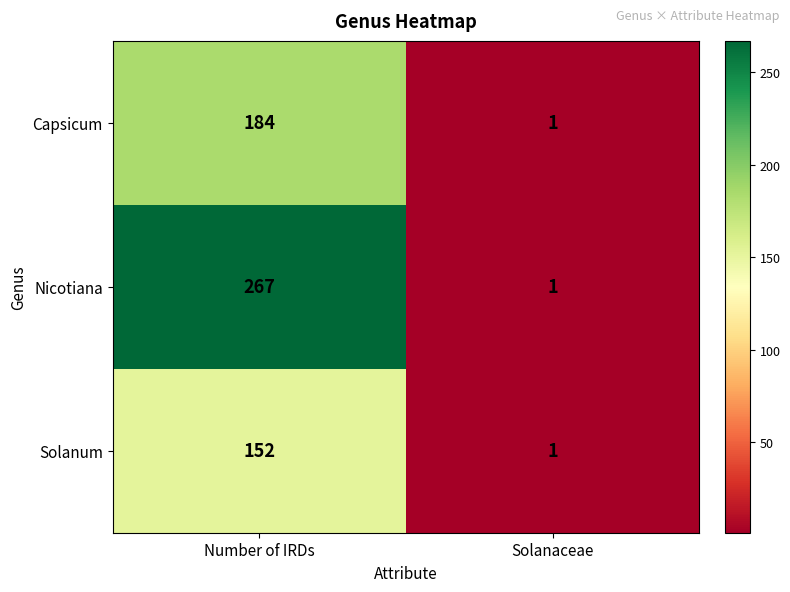

Where is Capsicum nearest to the value 92?

Solanaceae